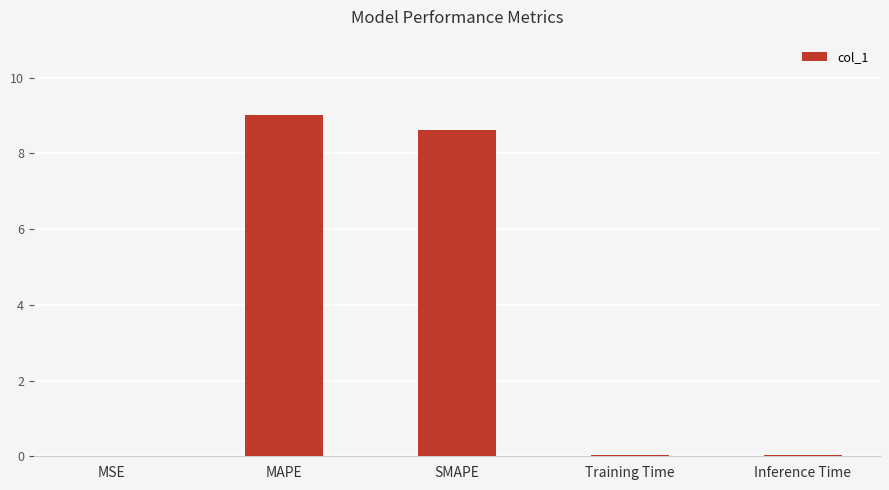

Are the bars horizontal?

No